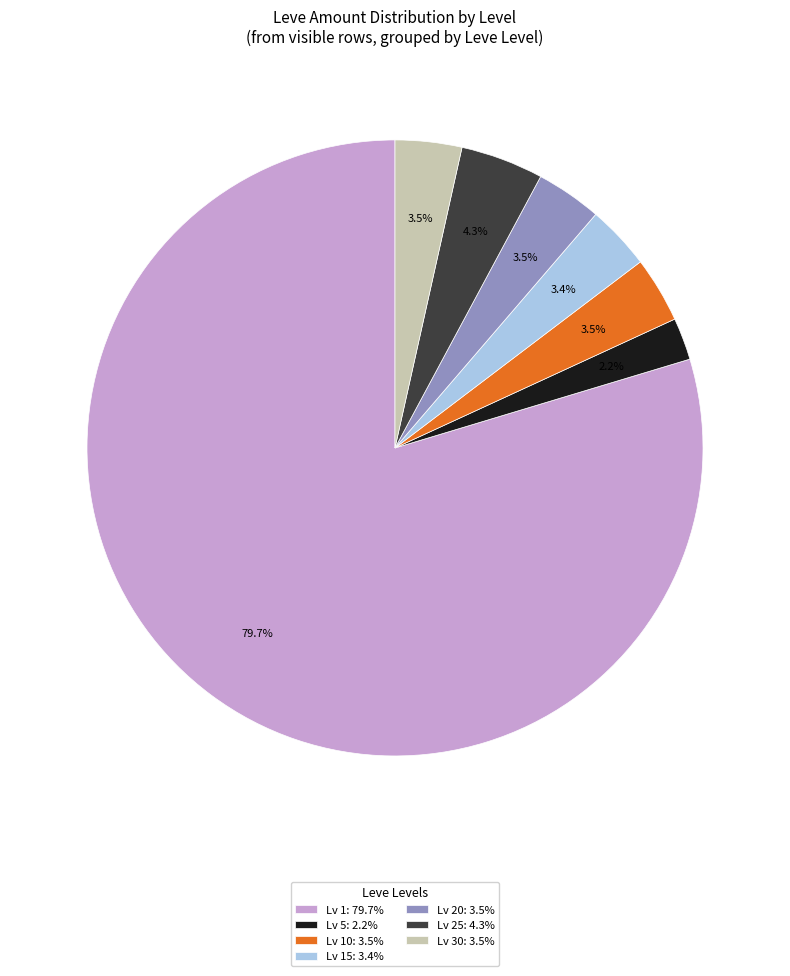

What is the ratio of the value at Lv 15: 3.4% to the value at Lv 20: 3.5%?

1.0